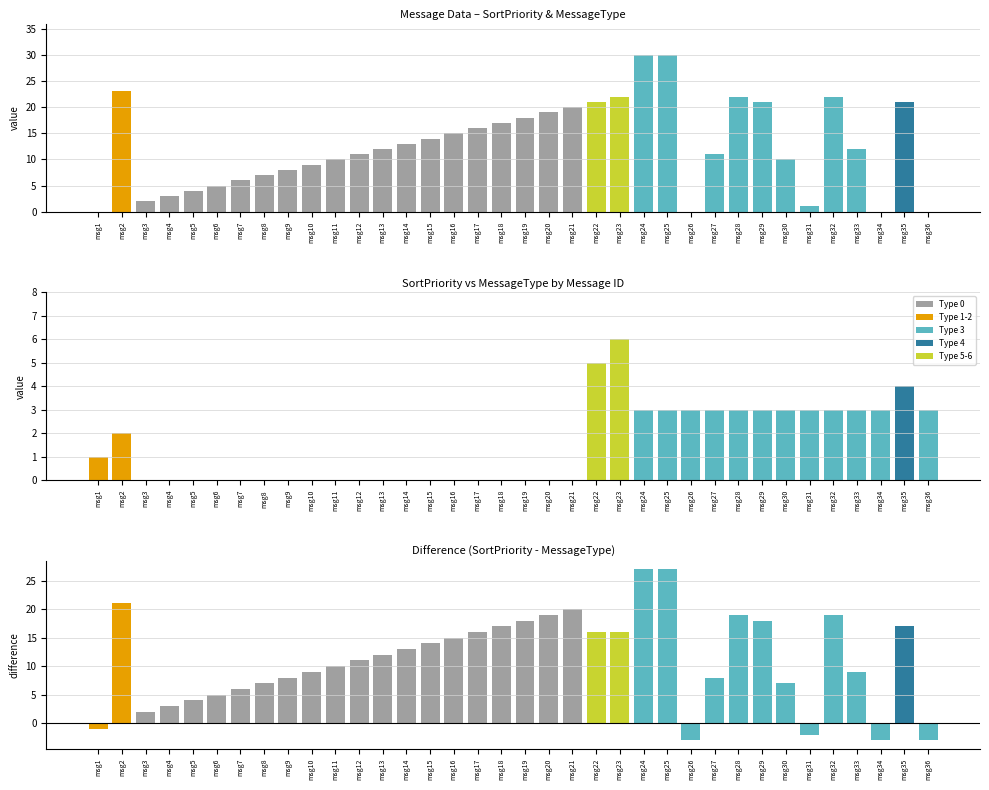

At which category is the sum across all series the highest?

msg24